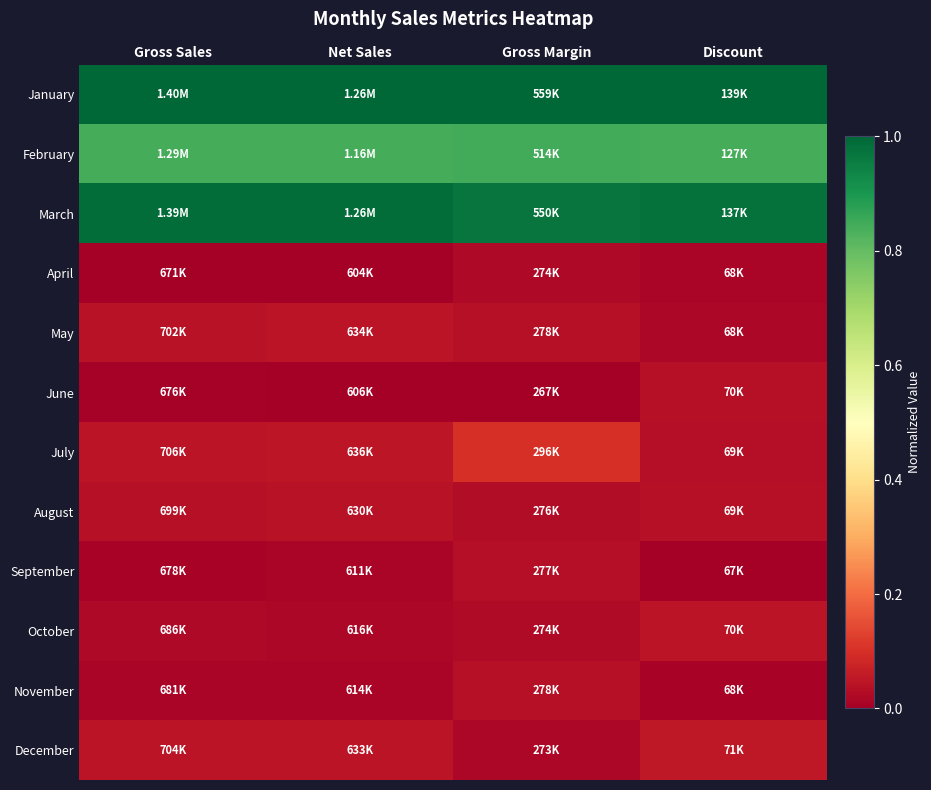

Rank the series at Net Sales from lowest to highest value.

April, June, September, November, October, August, December, May, July, February, March, January